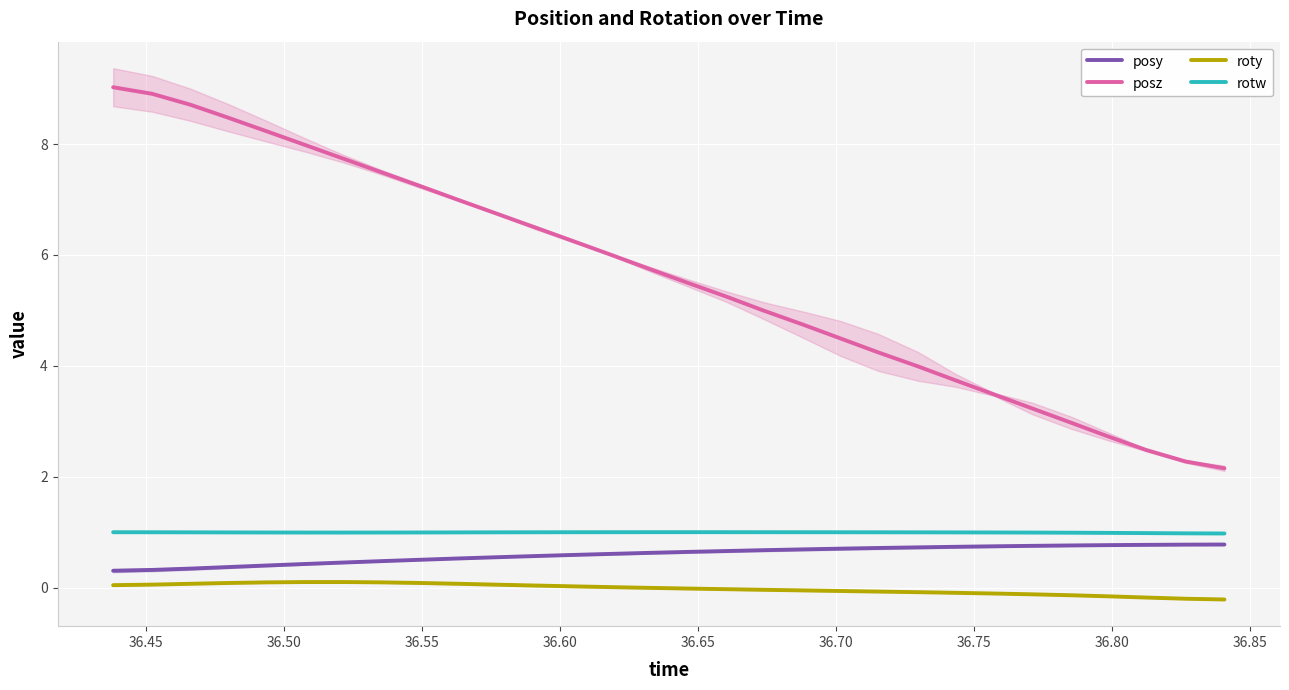

True or false: posy and roty intersect in this chart.

False